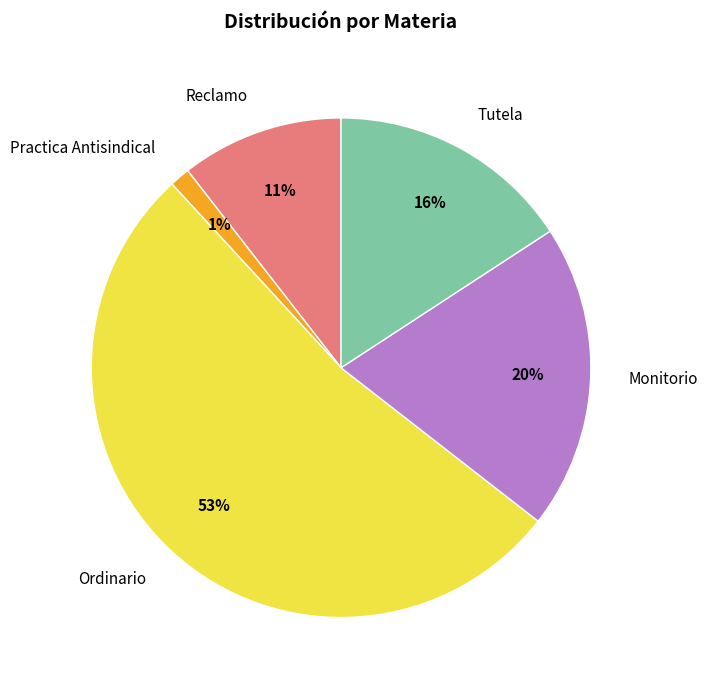

Count the number of slices in the pie.

5